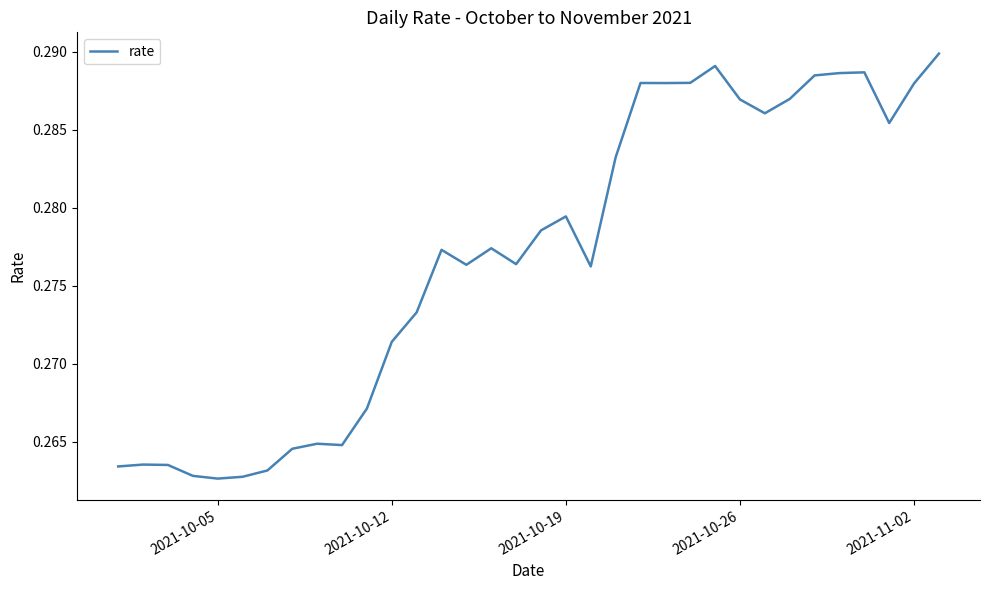

Is this an area chart (filled region under the line)?

No